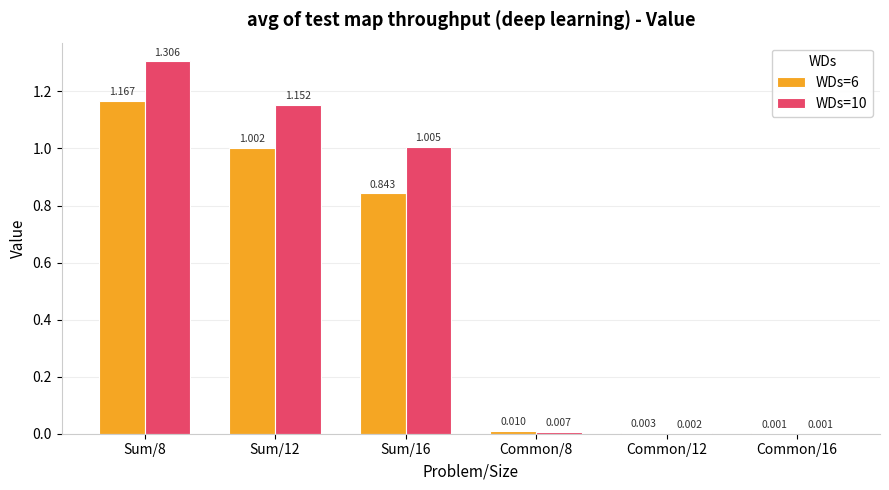

What are all the series names shown in the legend?

WDs=6, WDs=10